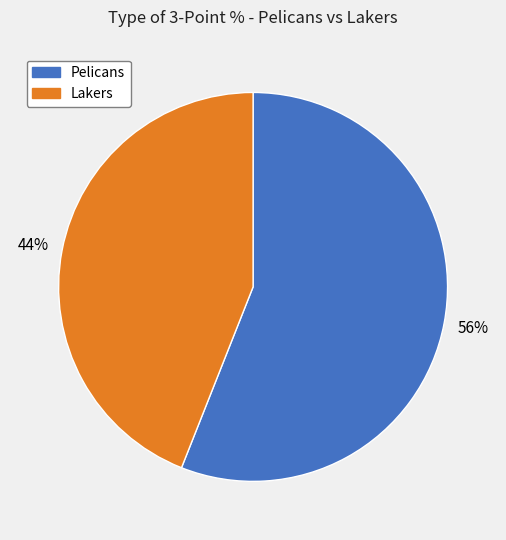

Which category has the biggest portion of the pie?

Pelicans